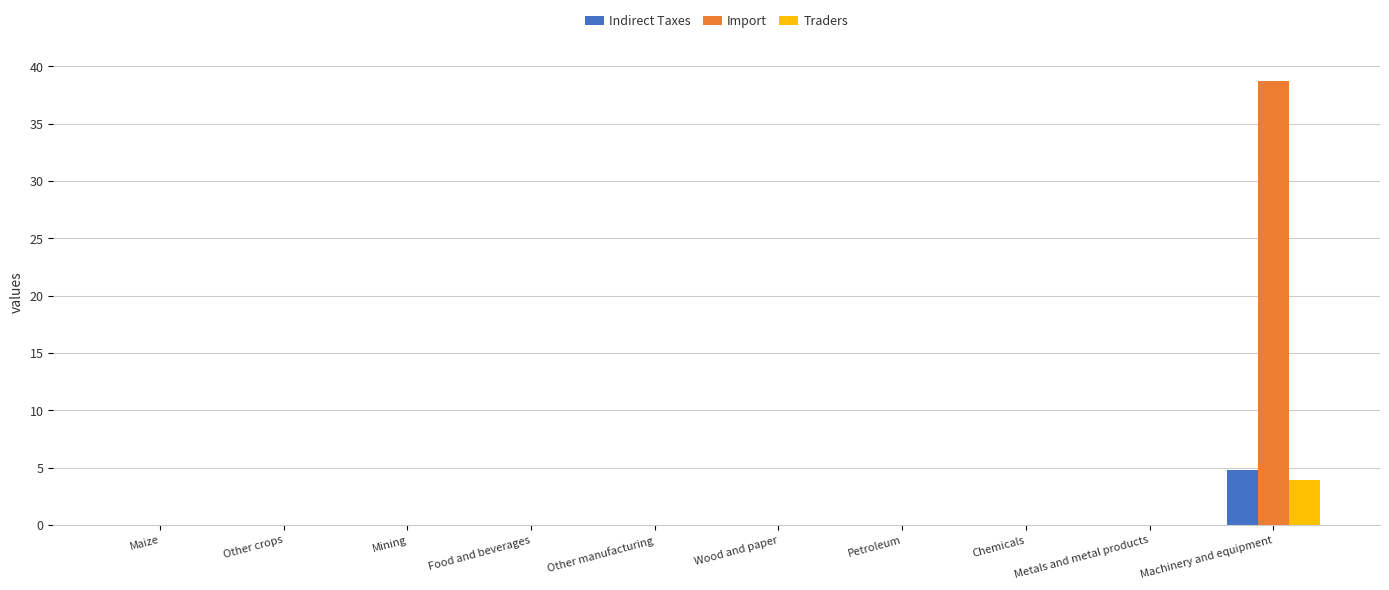

What is the maximum value for Indirect Taxes?

4.8